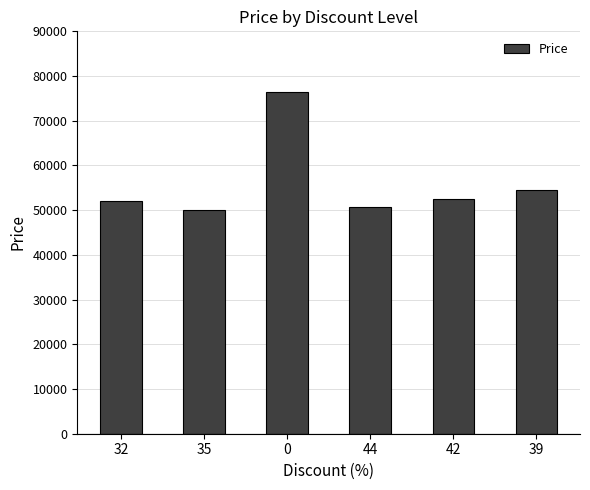

Are the bars horizontal?

No